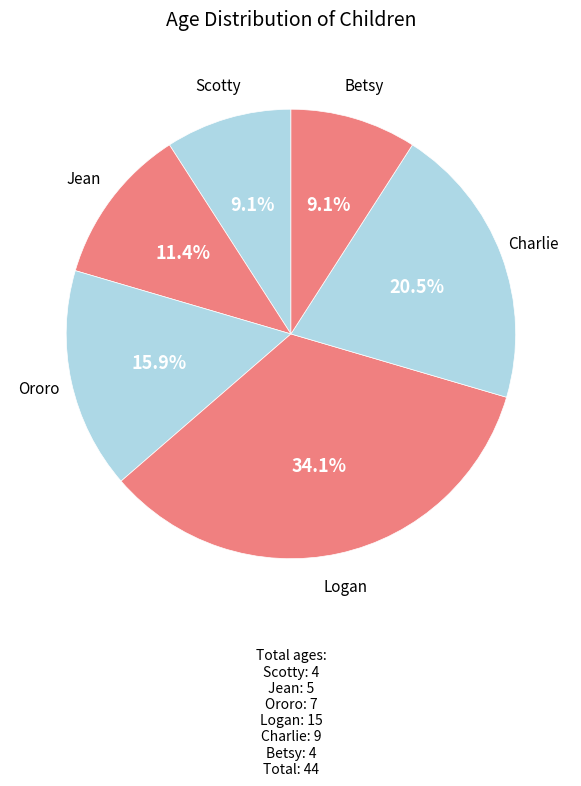

What percentage do Logan and Charlie together represent?

54.5%